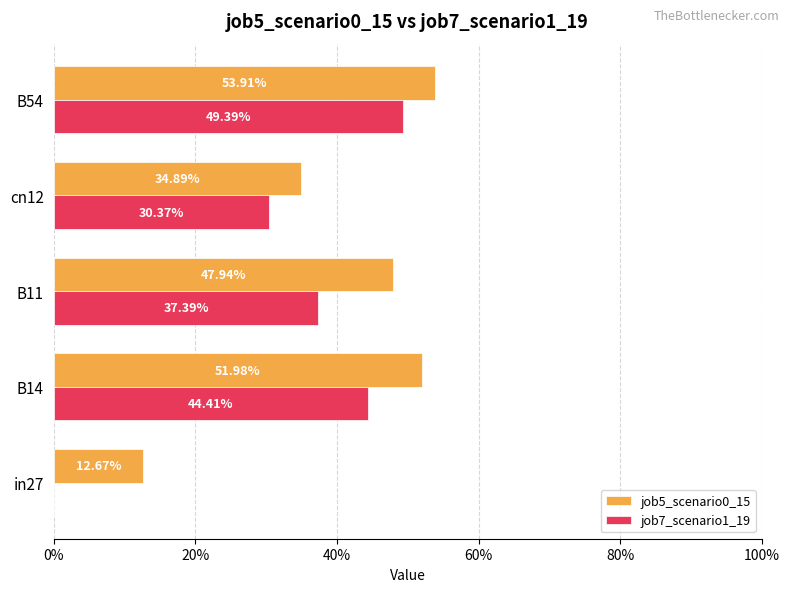

What are all the series names shown in the legend?

job5_scenario0_15, job7_scenario1_19